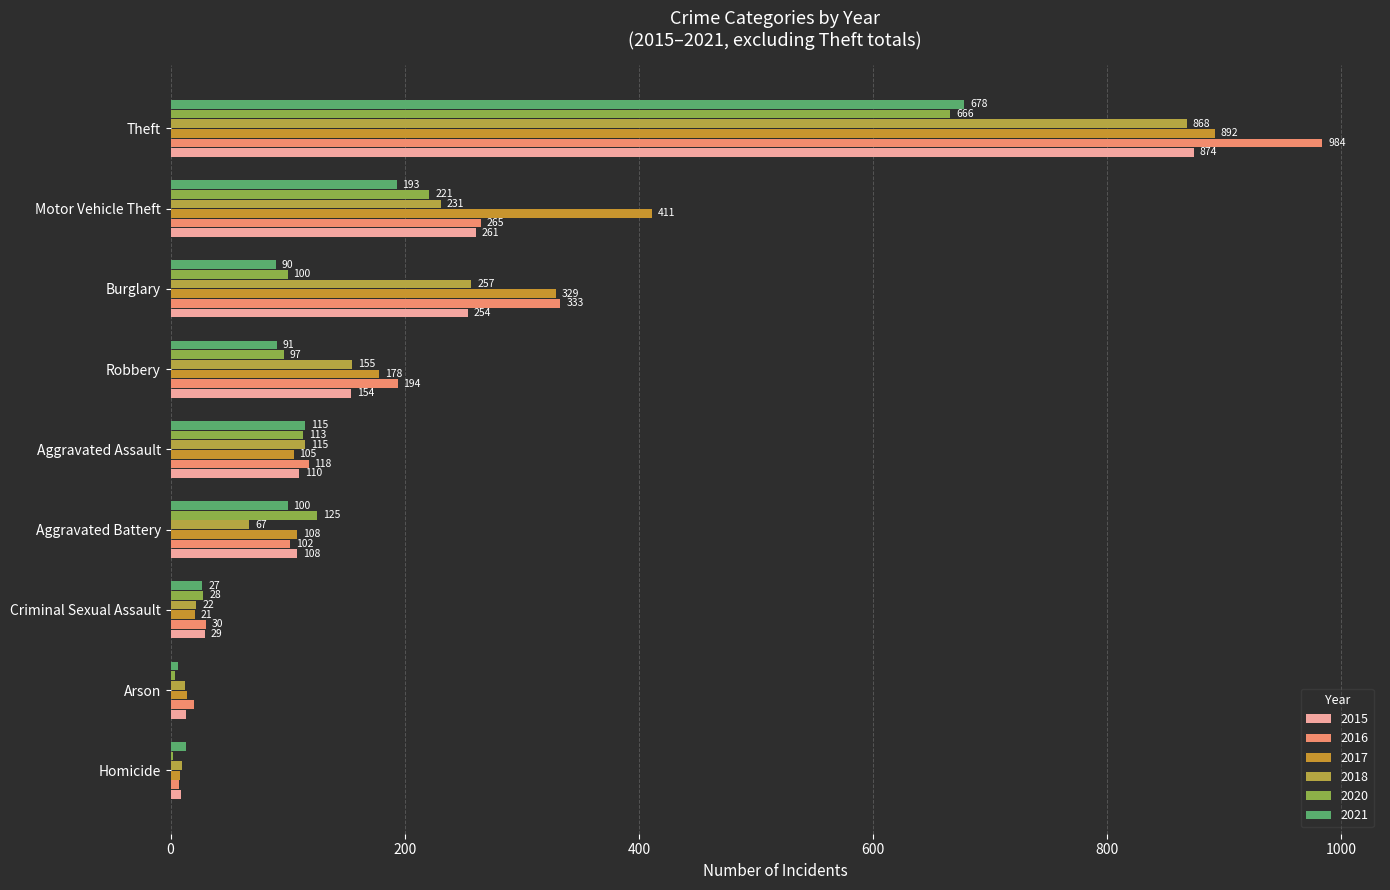

Which series has the widest spread of values?

2016